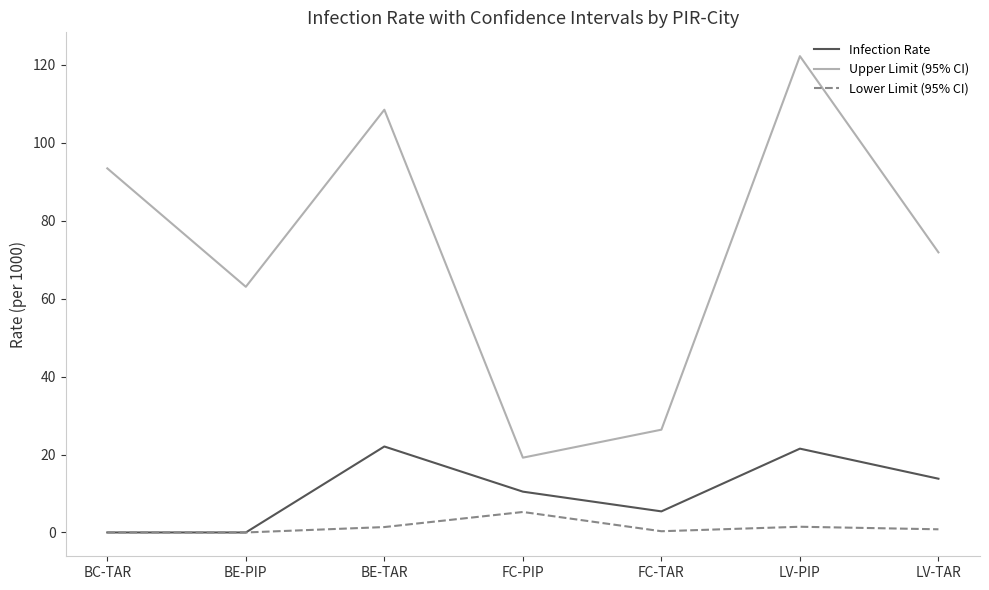

True or false: Upper Limit (95% CI) and Lower Limit (95% CI) cross at least once.

False